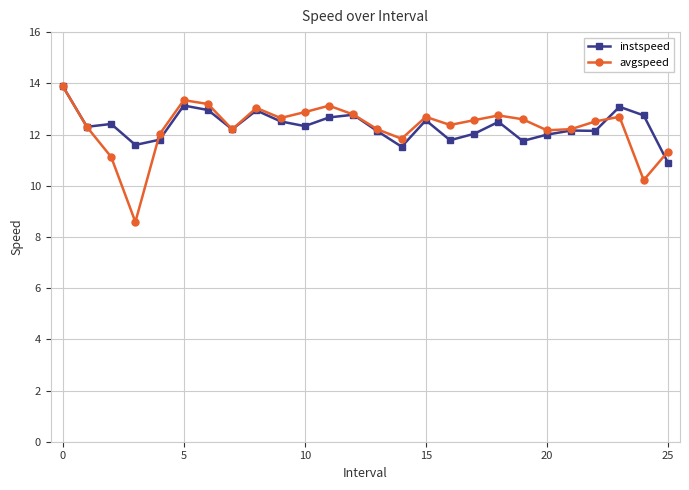

What is the value of the avgspeed point at the 22nd from the left?

12.2